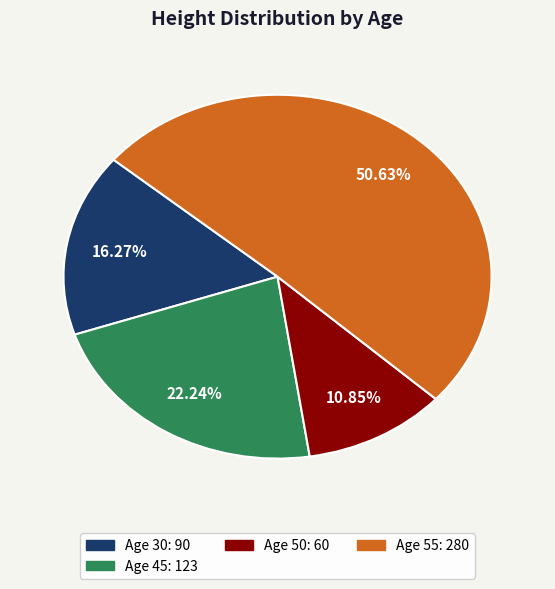

Does any single category account for the majority?

Yes